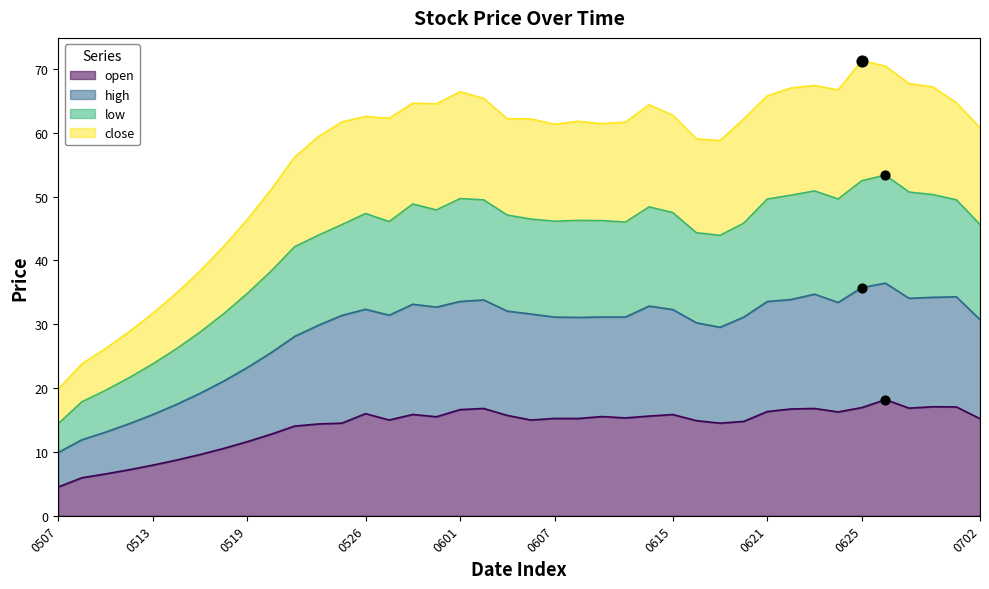

Which series has the widest spread of Y values?

close